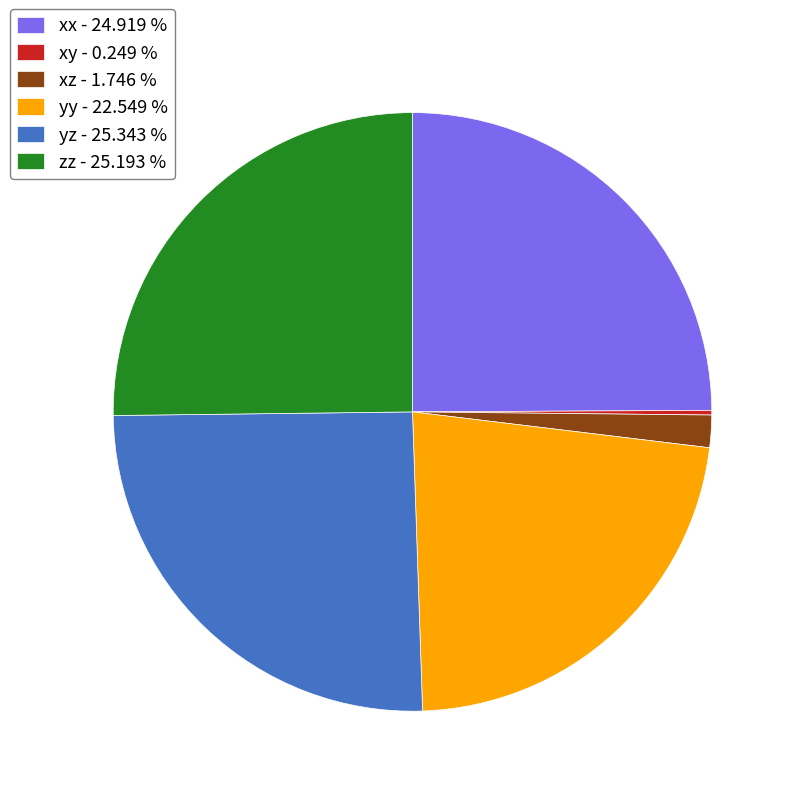

Do xz - 1.746 % and yz - 25.343 % together represent more than half of the pie?

No